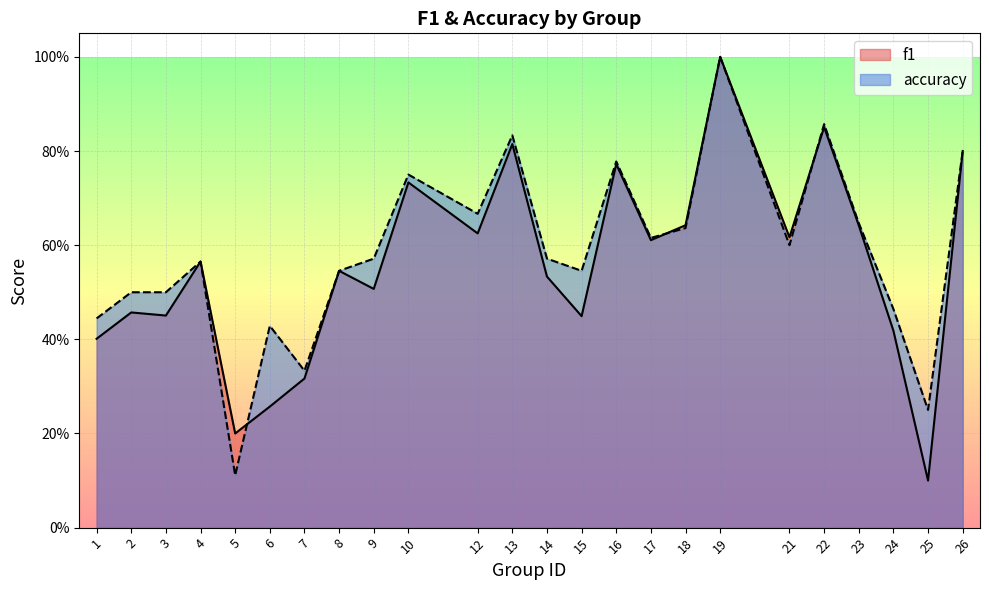

List the labels in order of f1 value, smallest first.

25, 5, 6, 7, 1, 24, 15, 3, 2, 9, 14, 8, 4, 17, 21, 12, 23, 18, 10, 16, 26, 13, 22, 19